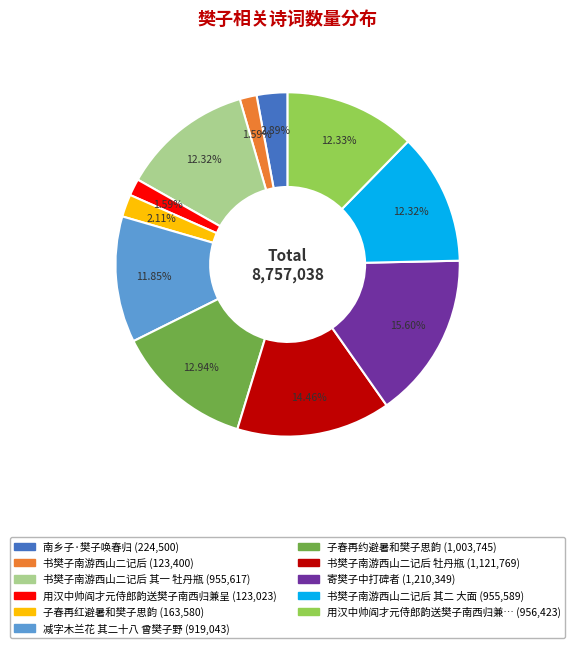

Does any single category account for the majority?

No